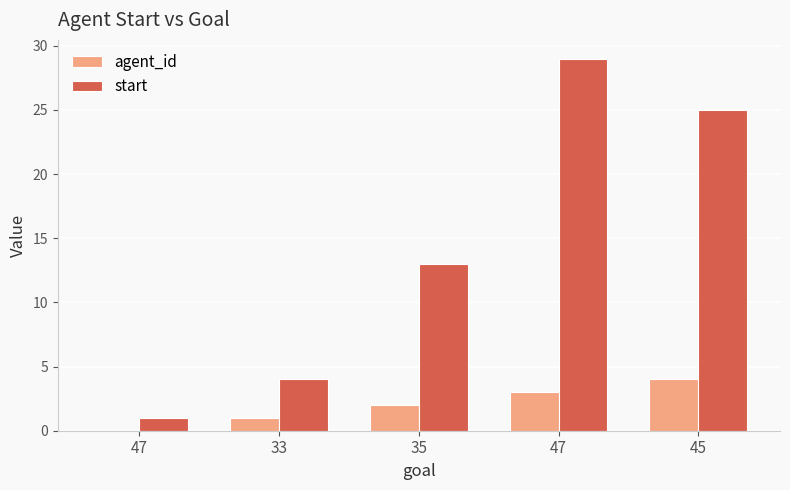

The start series shows 1 at 47. True or false?

True